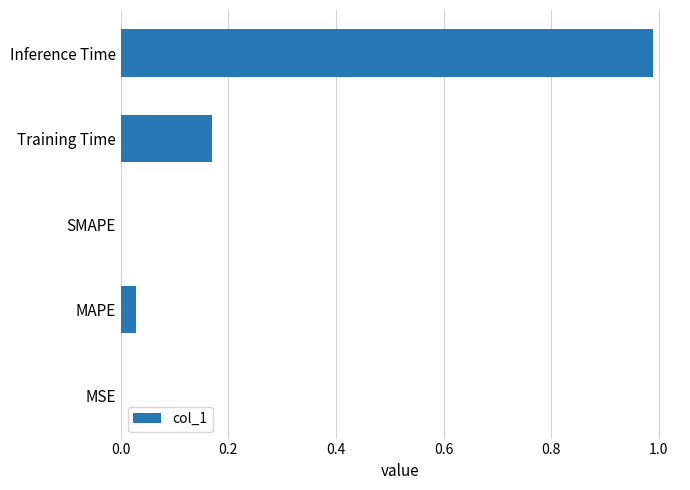

Which has a higher value, Inference Time or MAPE?

Inference Time